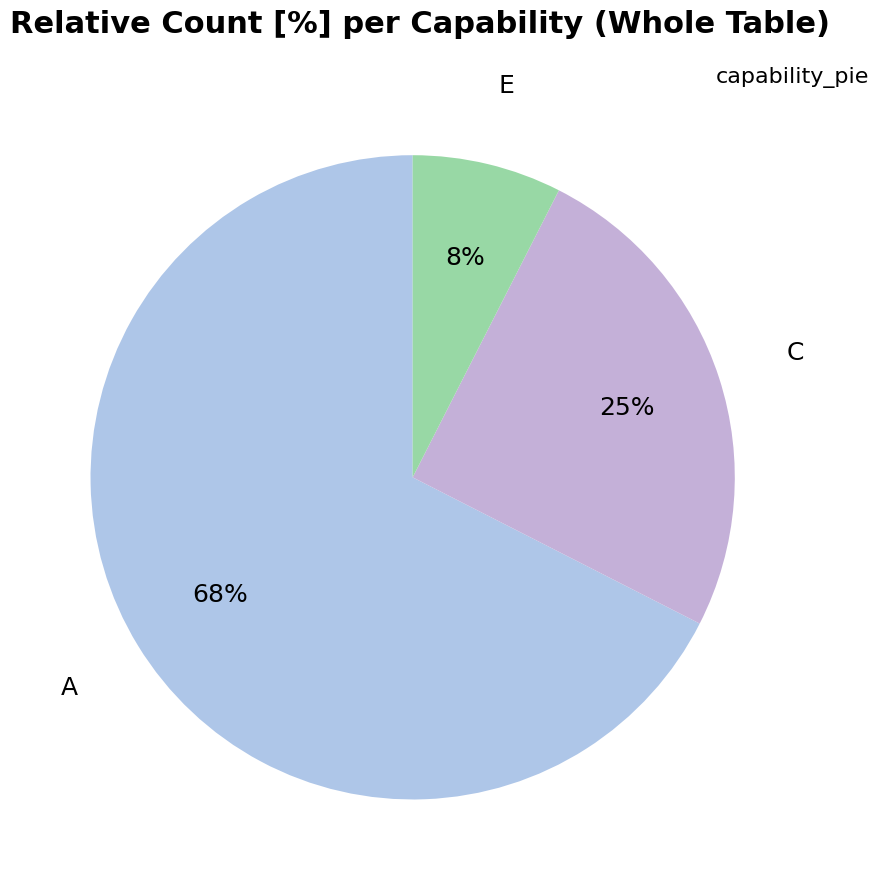

Do E and C together represent more than half of the pie?

No